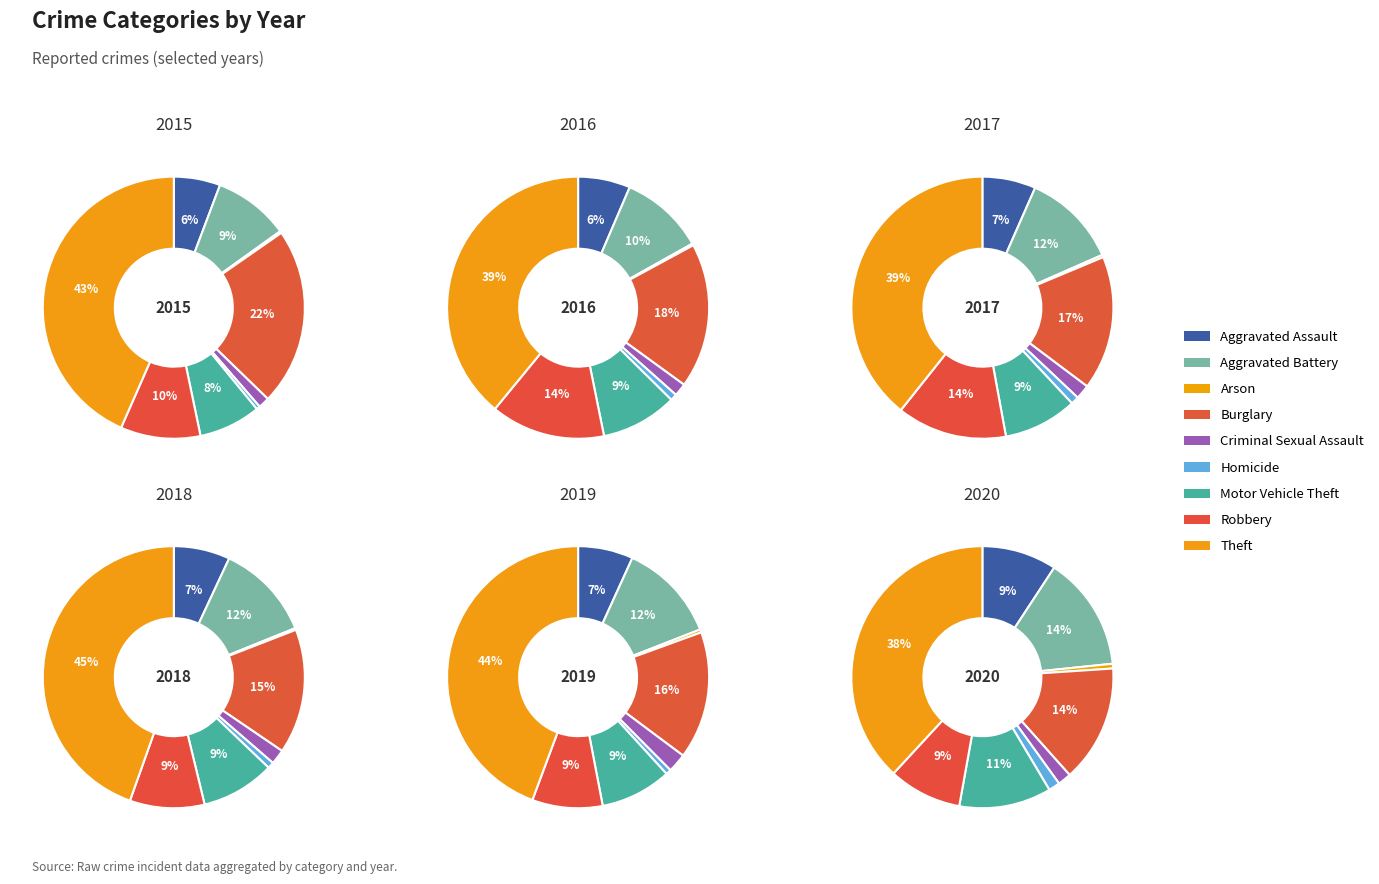

To the nearest percent, what is the combined percentage of Criminal Sexual Assault and Robbery?

11%